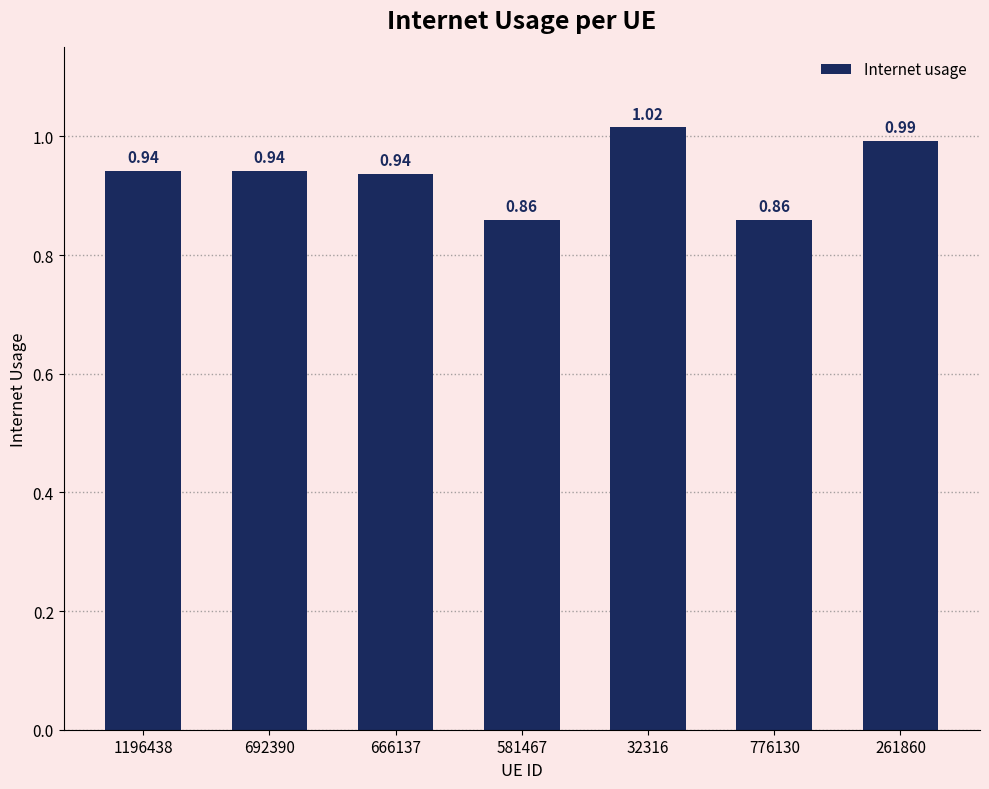

What is the change in value from 666137 to 261860?

+0.1